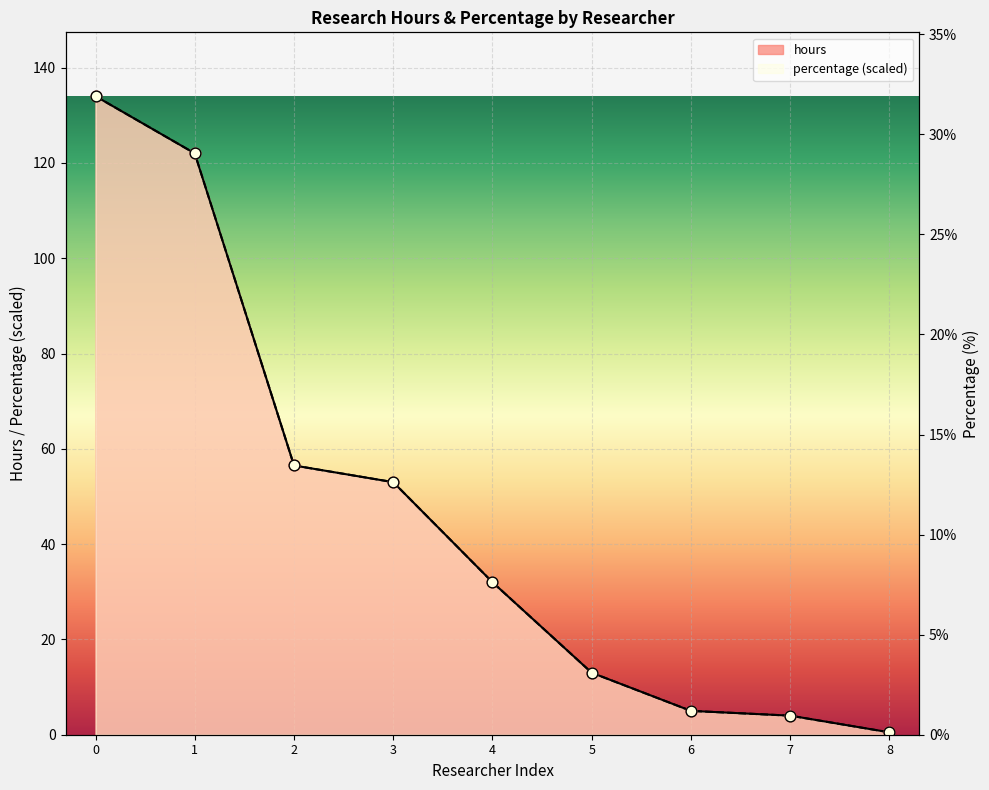

Is the value of percentage at 8 greater than the value of hours at 4?

No